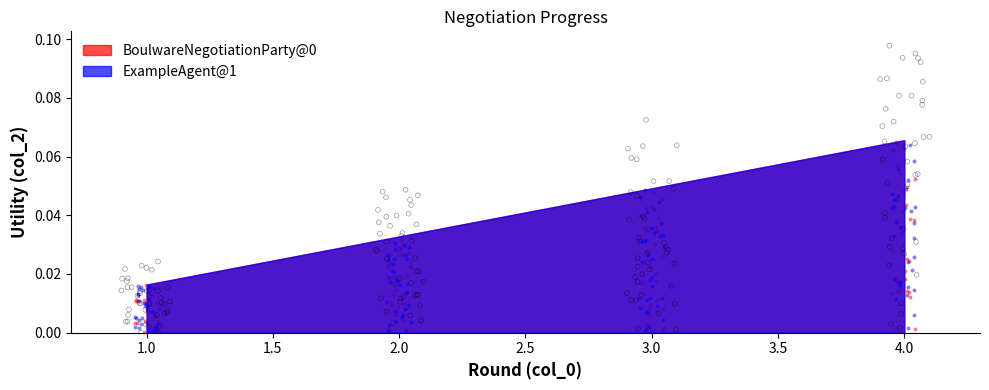

At how many categories does at least one series exceed 0?

4